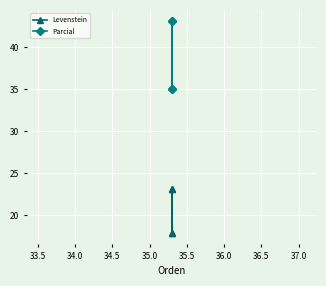

In Parcial, how many points are higher than both neighbors (excluding endpoints)?

1